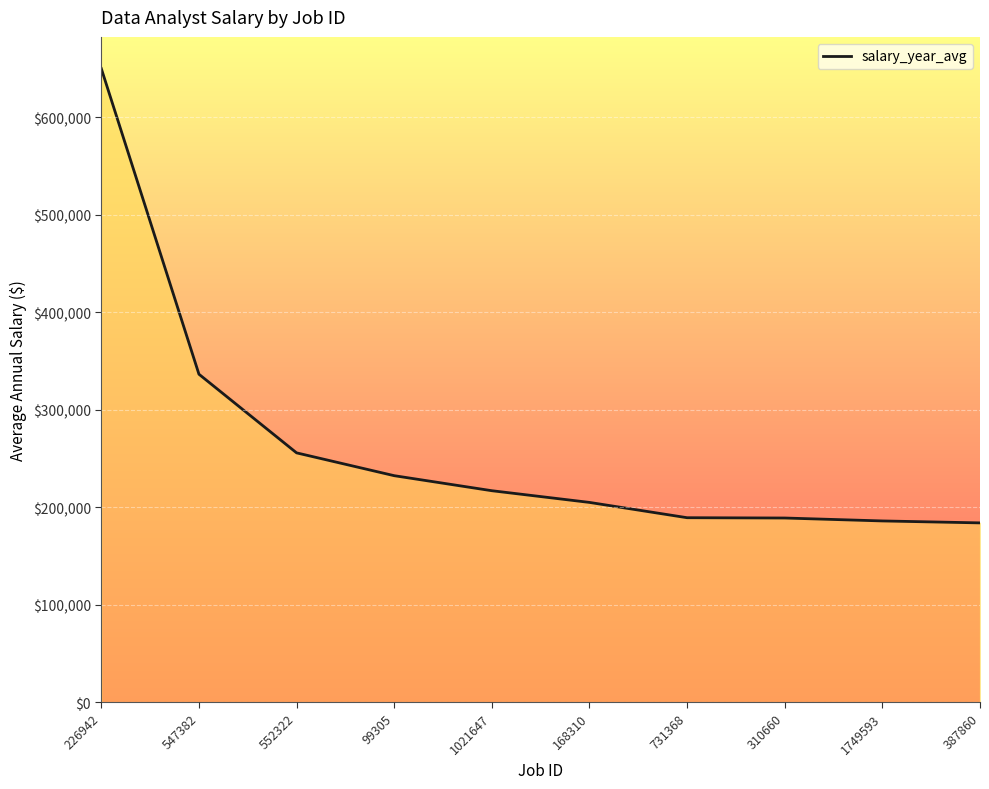

What is the difference between the maximum and minimum values?

466000.0